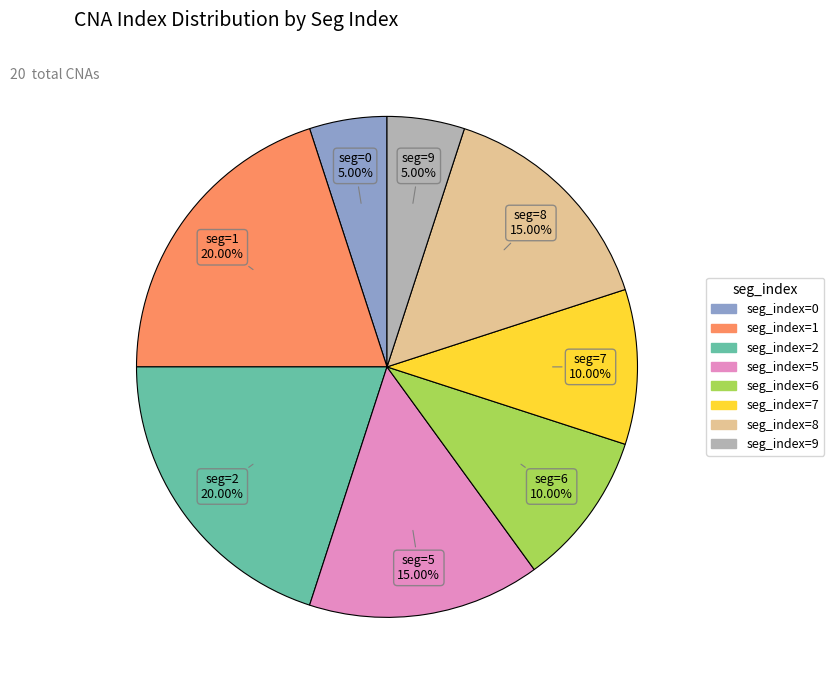

Is there any slice that represents more than half of the pie?

No